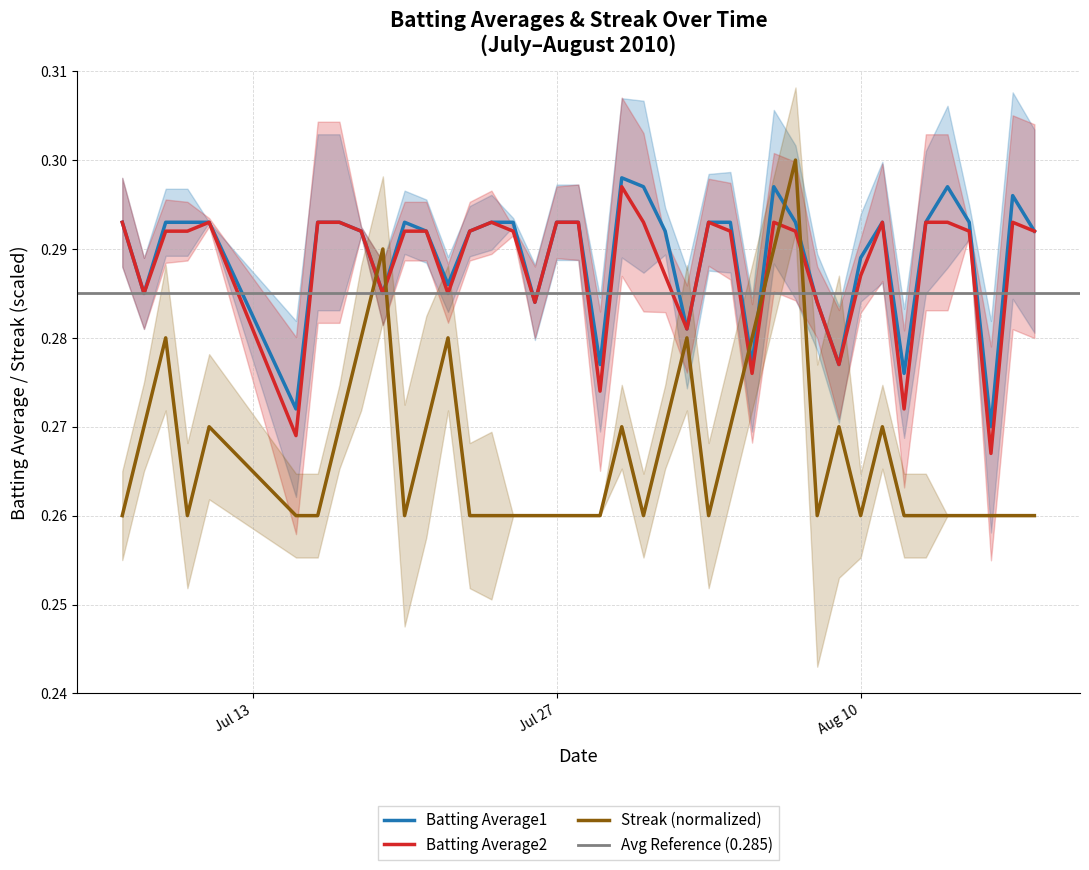

True or false: Streak (normalized) and Batting Average2 cross at least once.

True